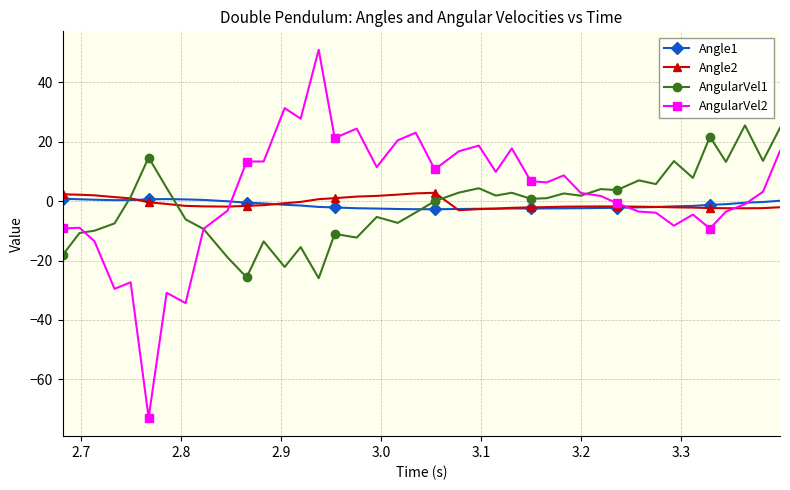

What is the average value of the AngularVel1 series?

-1.1